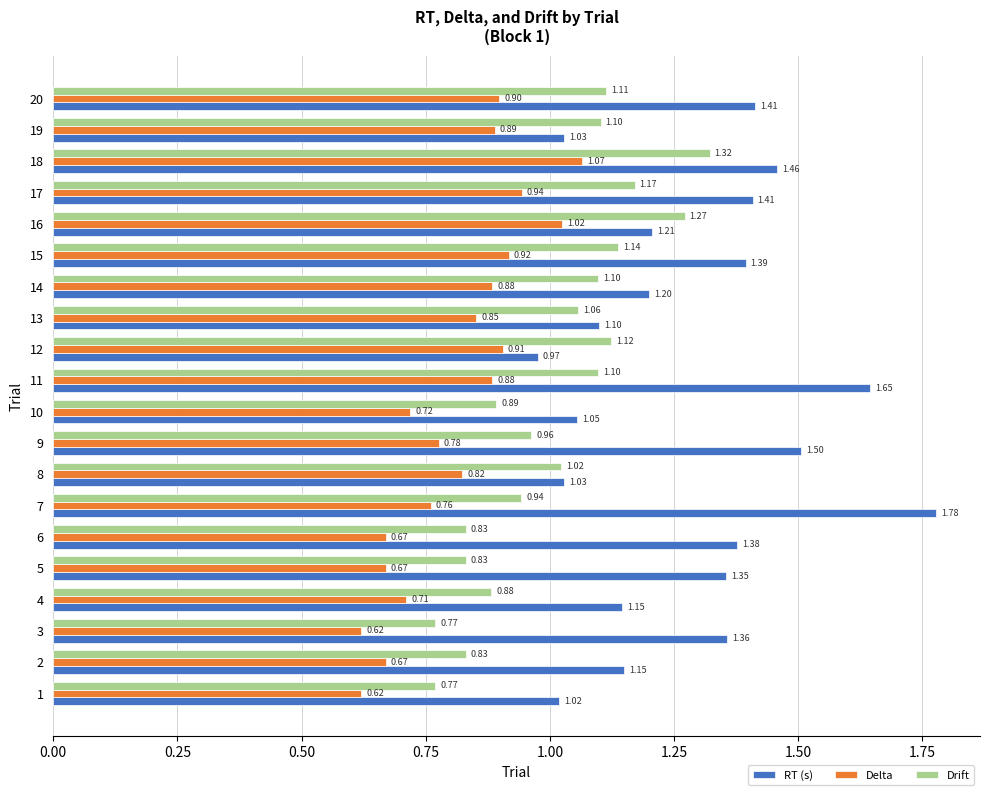

List the series in order of their overall mean, lowest first.

Delta, Drift, RT (s)